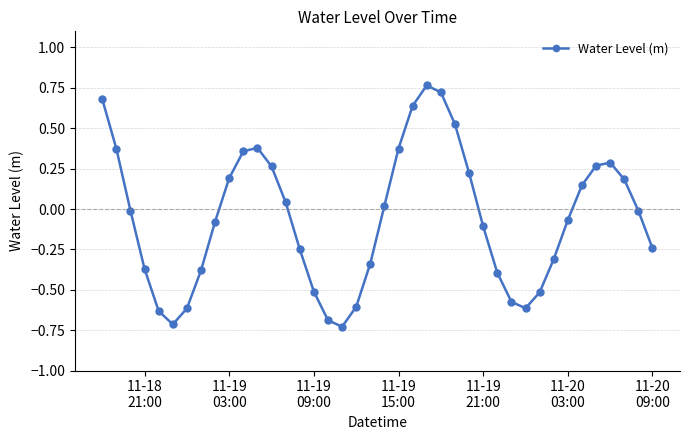

How many points are higher than both their immediate neighbors (excluding endpoints)?

3